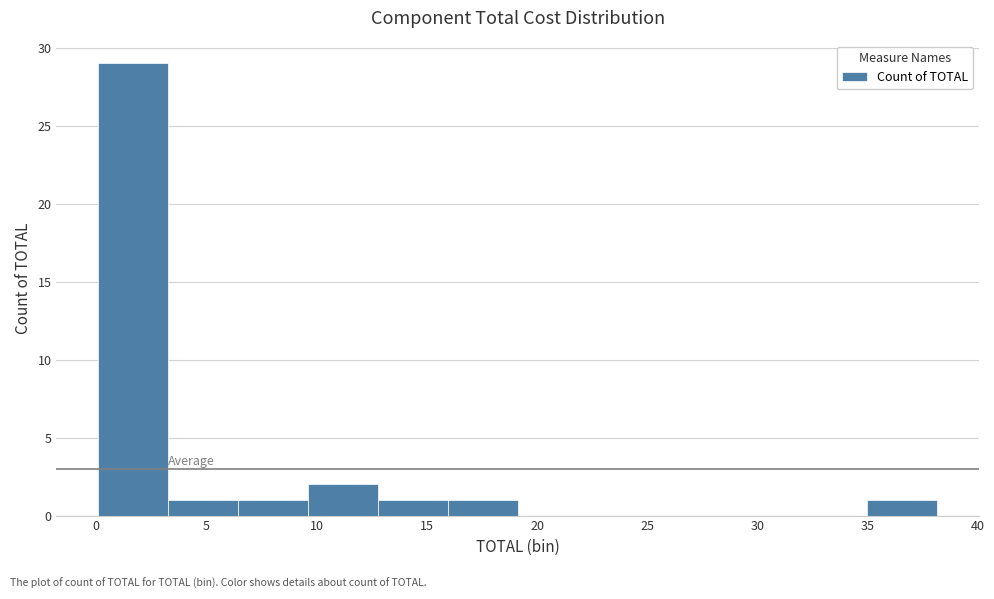

Reading left to right, transcribe this chart: for each bar, give the range it covers on the x-axis and its height. Neither the bar edges nor the heights are printed on the chart, so give them approximately, as read against the axes.

0.0 to 3.5: 29
3.5 to 6.5: 1
6.5 to 9.5: 1
9.5 to 13.0: 2
13.0 to 16.0: 1
16.0 to 19.0: 1
19.0 to 22.5: 0
22.5 to 25.5: 0
25.5 to 28.5: 0
28.5 to 32.0: 0
32.0 to 35.0: 0
35.0 to 38.0: 1